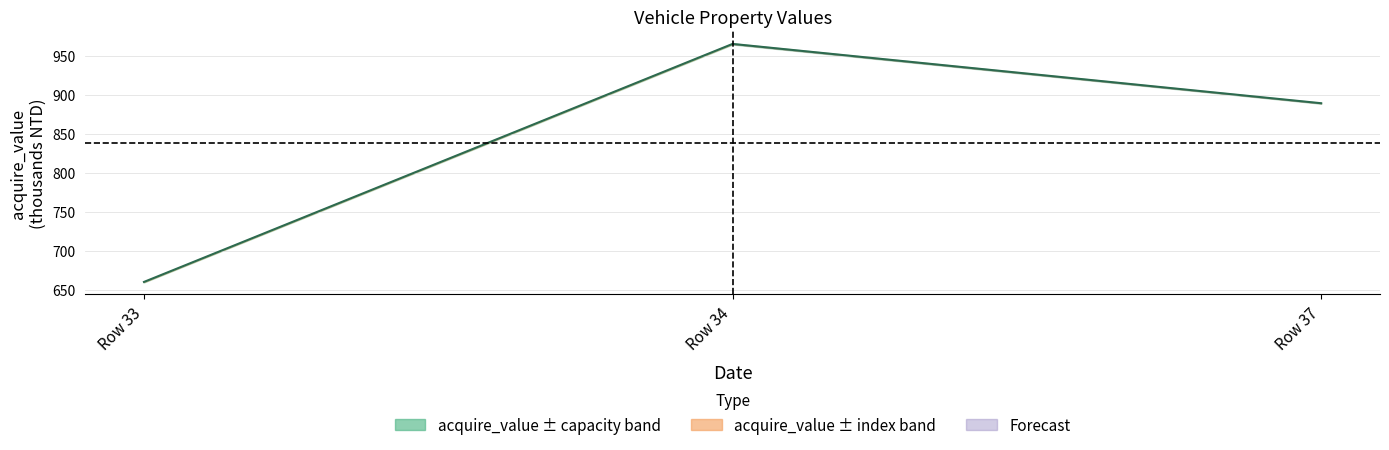

Rank the categories by value from highest to lowest.

Row 34, Row 37, Row 33